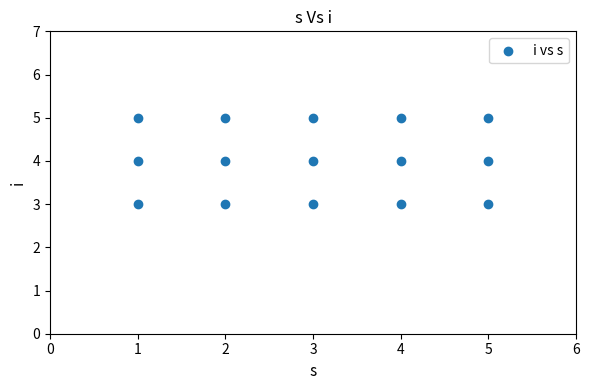

What is the range of X values (max minus min)?

4